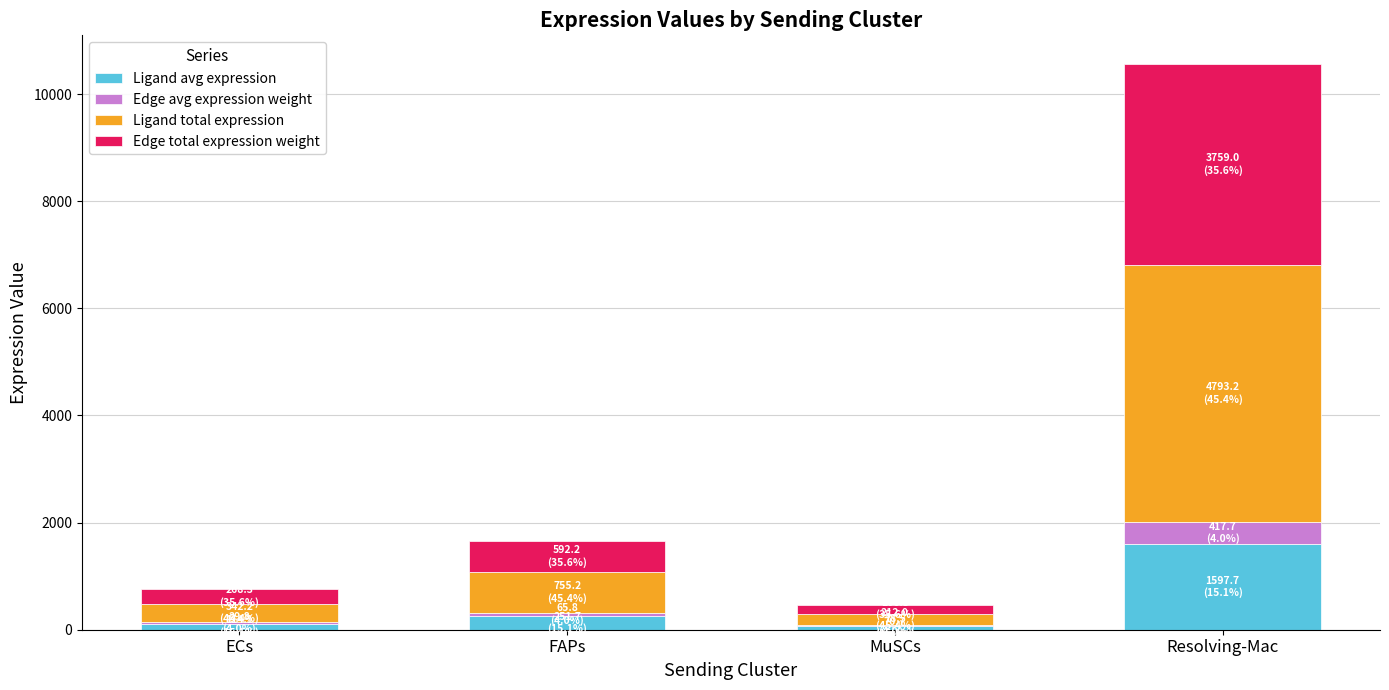

Are the bars grouped side by side (vs. stacked)?

No